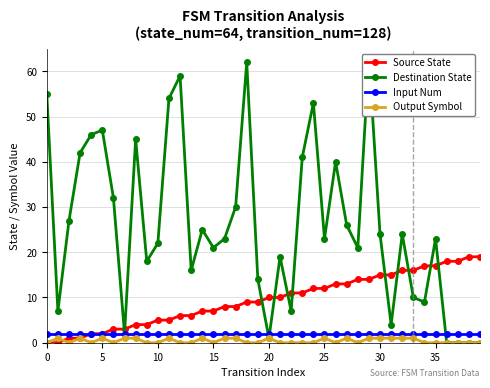

The value of Input Num at 15 is 2. True or false?

True